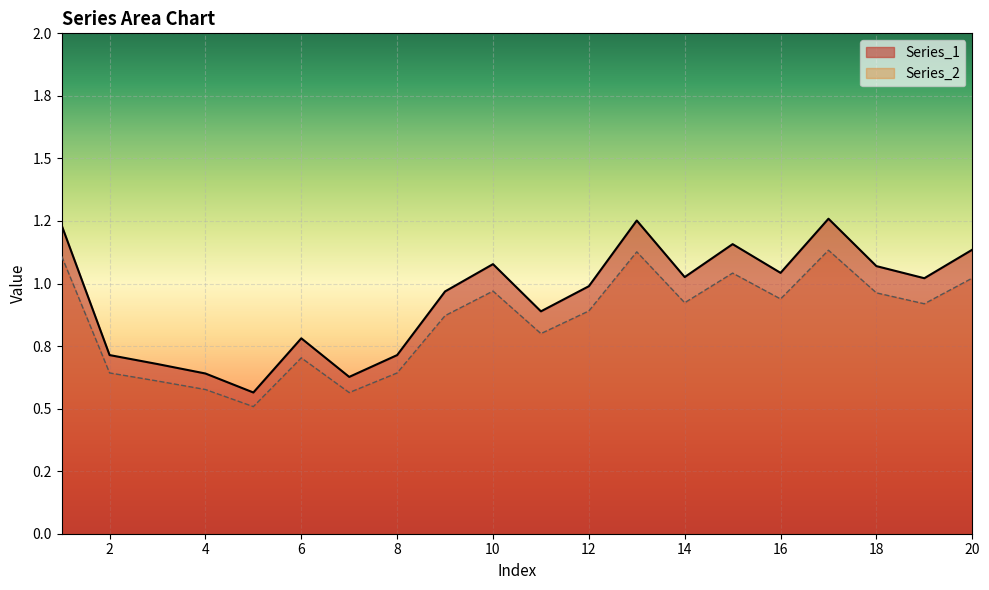

Does the chart display data point markers on the line(s)?

No